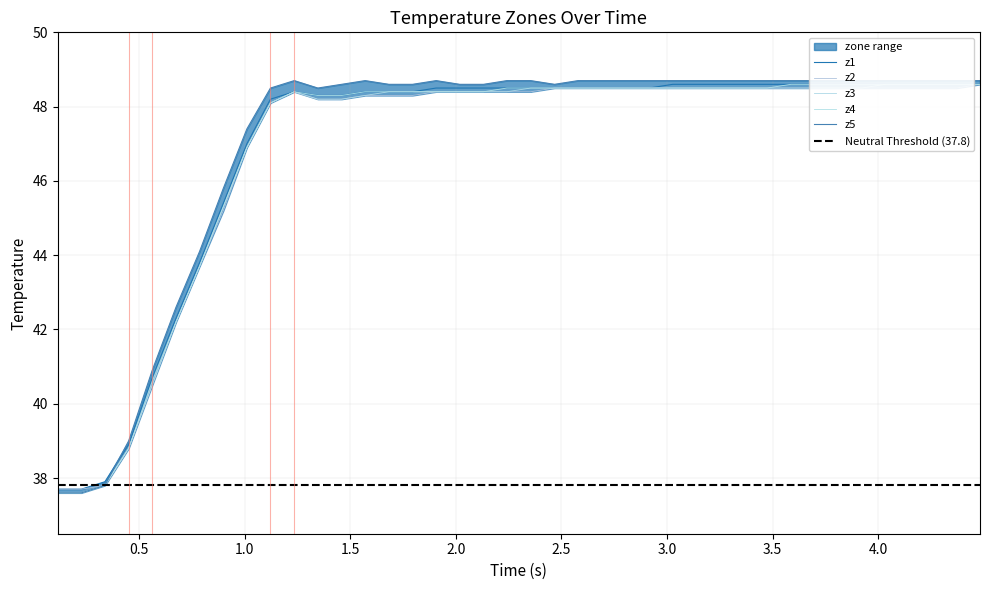

What is the value of the z2 point at the 27th from the left?

48.5